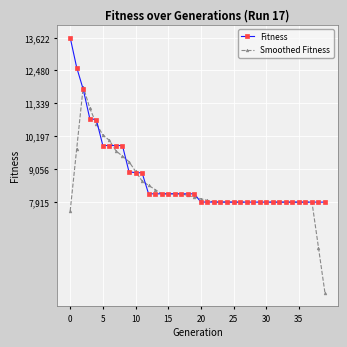

What is the value of the Fitness point at the 13th from the left?

8203.0